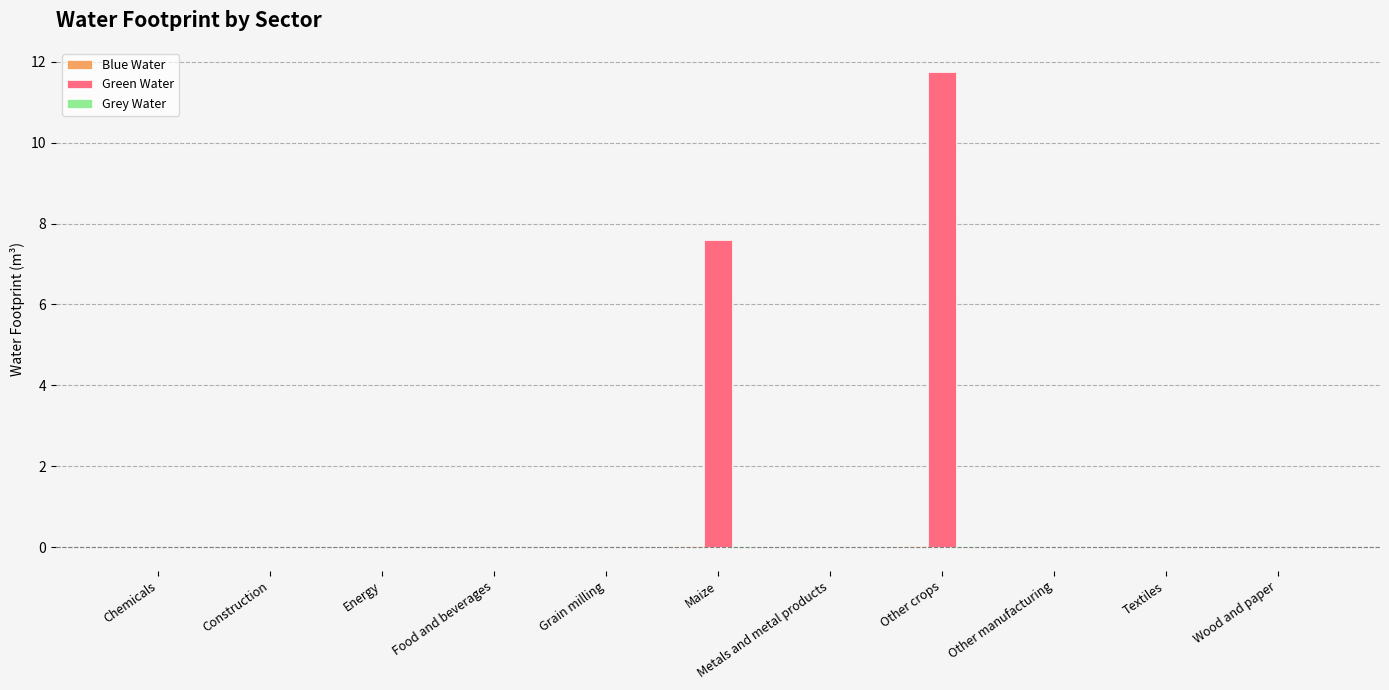

Where is Green Water nearest to the value 5?

Maize